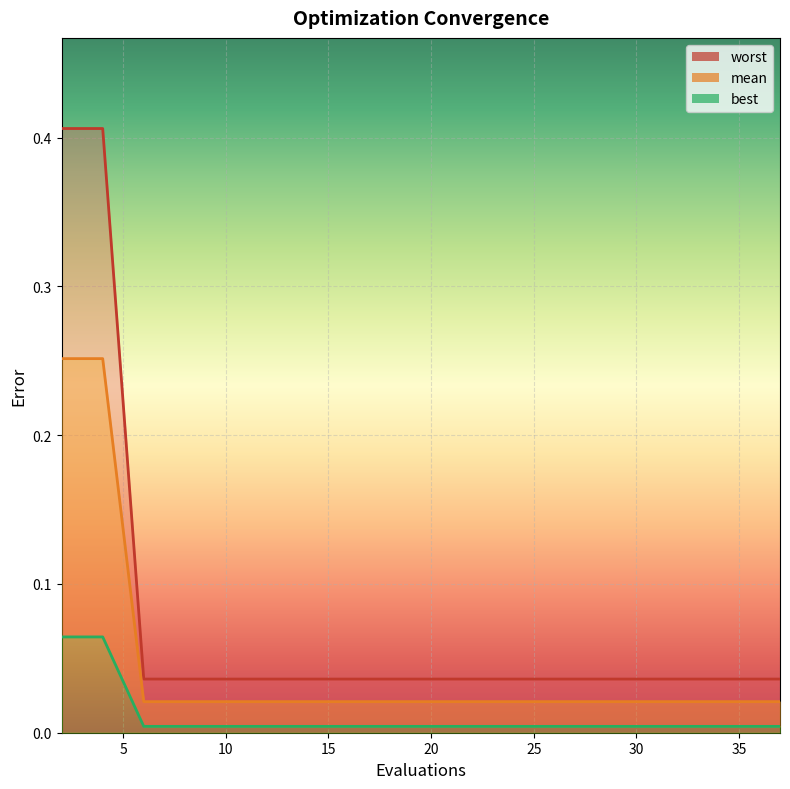

At 10, list the series in order from largest to smallest.

worst_line, mean_line, best_line